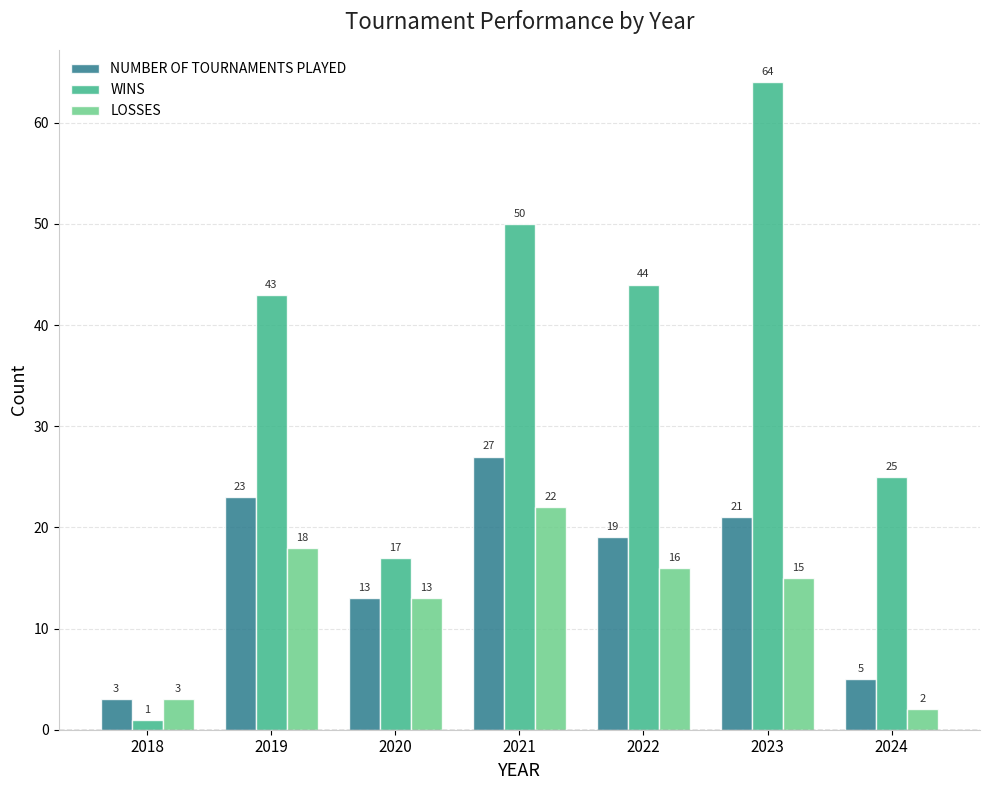

How many distinct data groups are displayed?

3